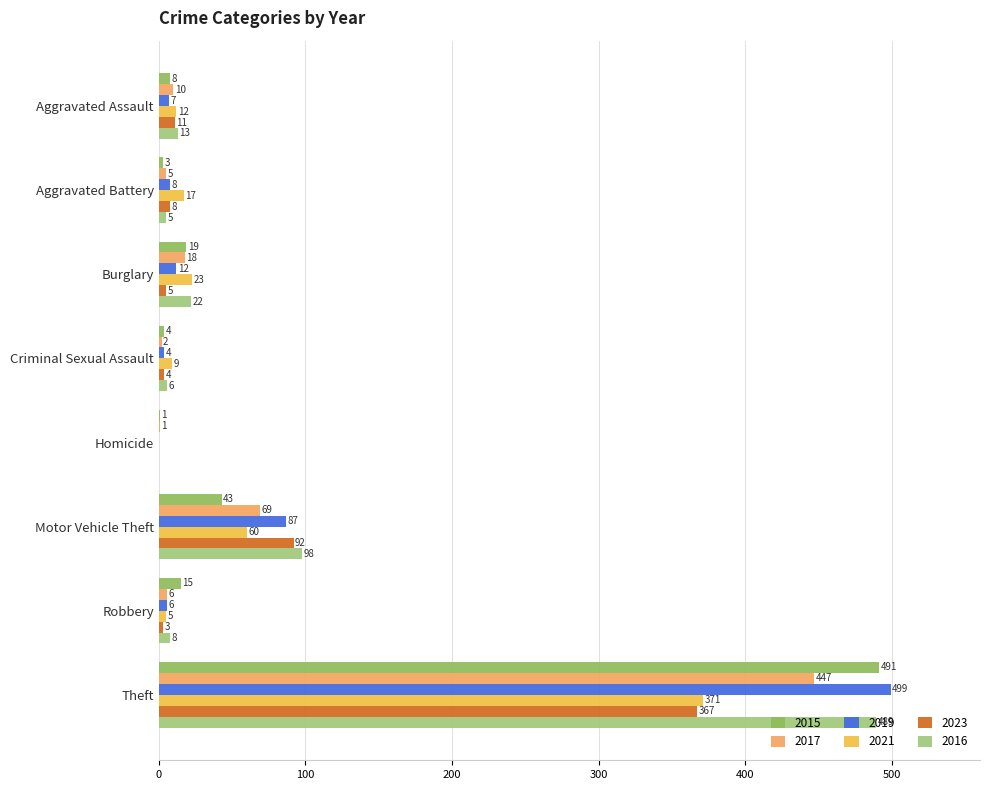

The value of 2023 at Motor Vehicle Theft is 92. True or false?

True